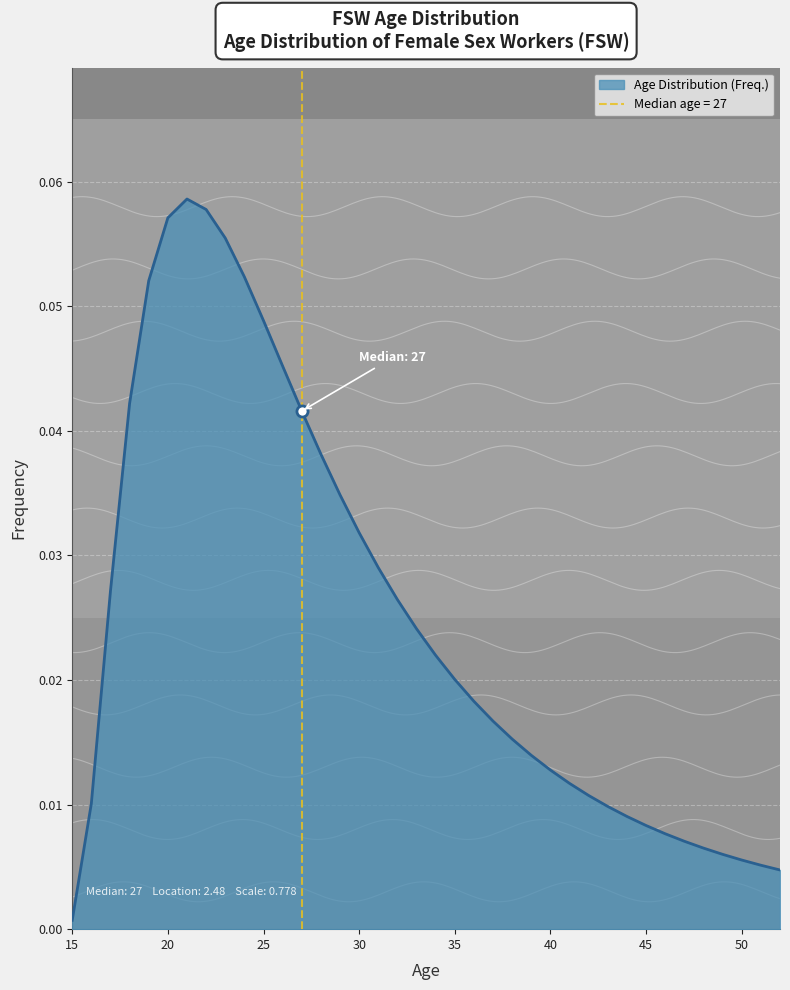

At which category does the chart reach its peak across all series?

21